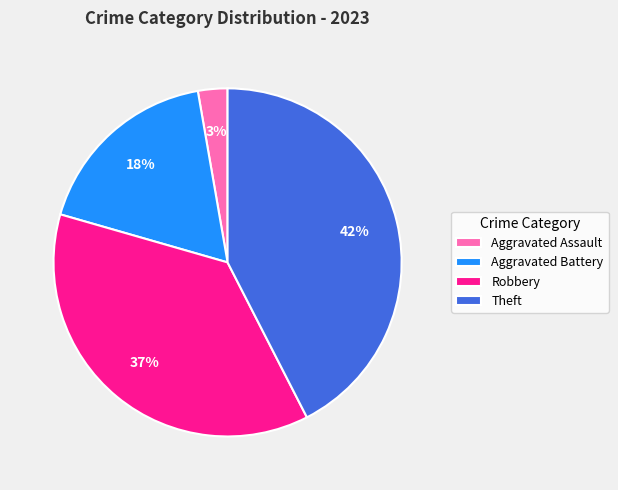

Between Aggravated Battery and Robbery, which is larger?

Robbery